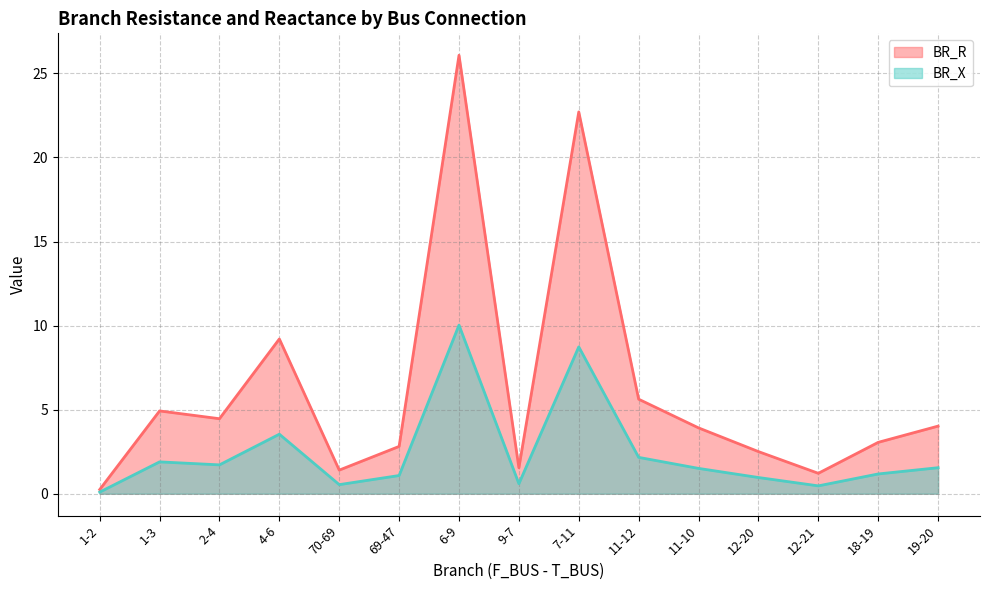

What is the value of the BR_R point at the 2nd from the left?

4.9